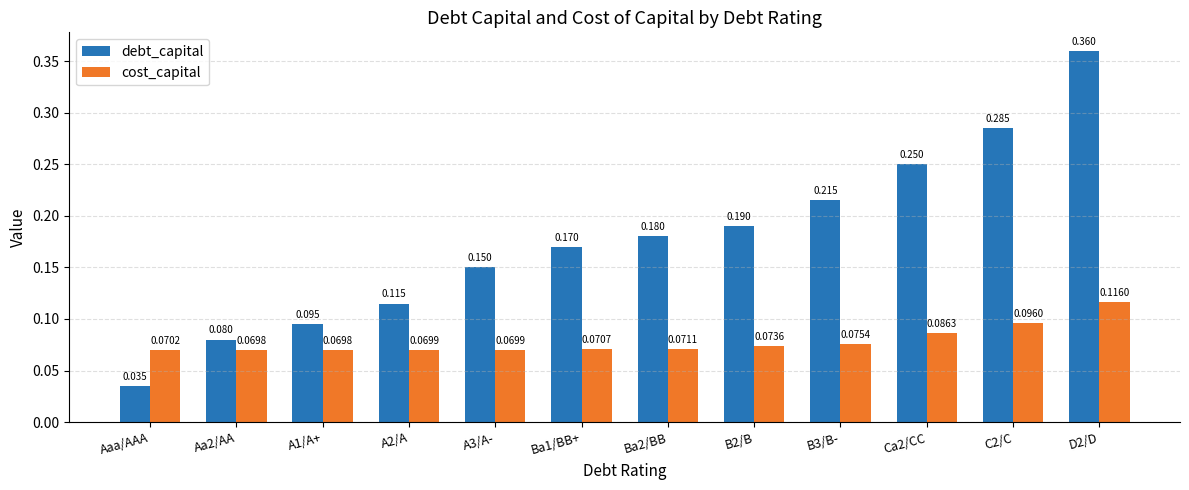

Which label corresponds to the smallest value in the chart?

Aaa/AAA